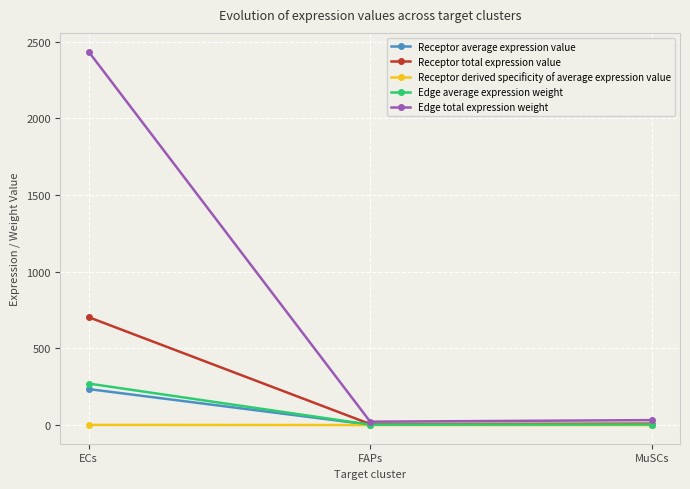

What is the label of the 2nd point from the right?

FAPs